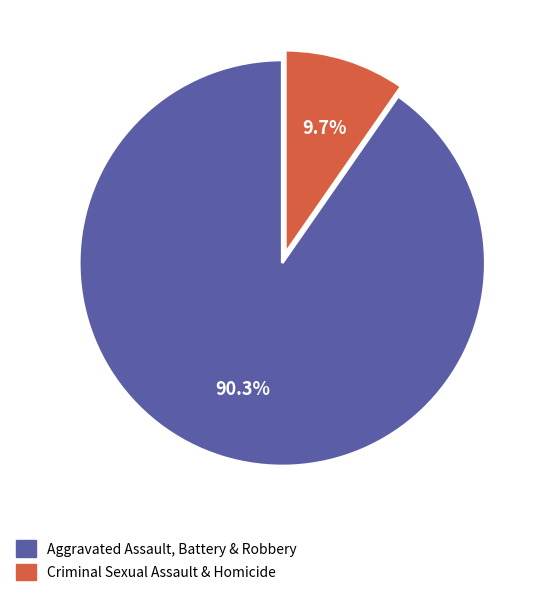

To the nearest percent, what is the difference between the largest and smallest slice percentages?

81%